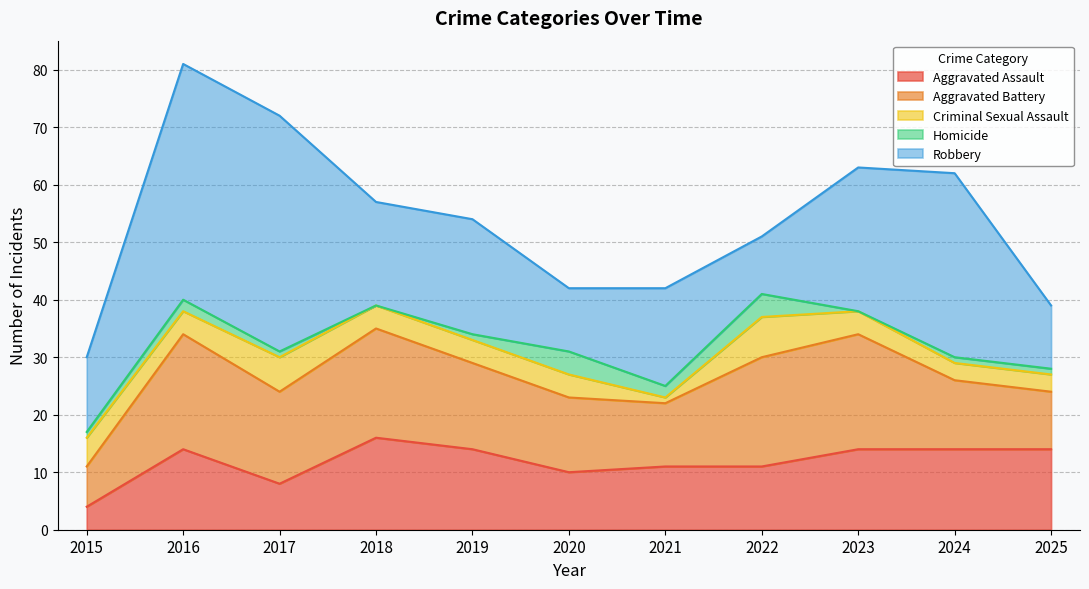

The value of Aggravated Assault at 2021 is 4. True or false?

False